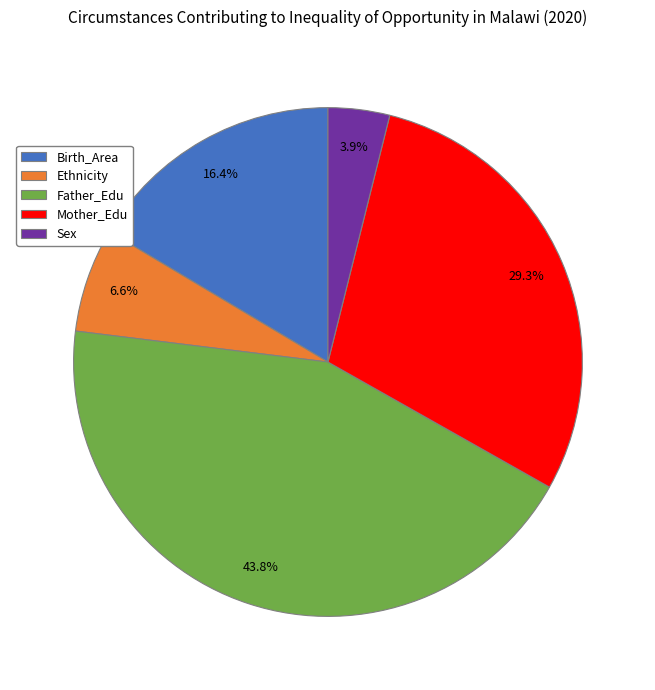

To the nearest percent, what portion does Ethnicity represent?

7%